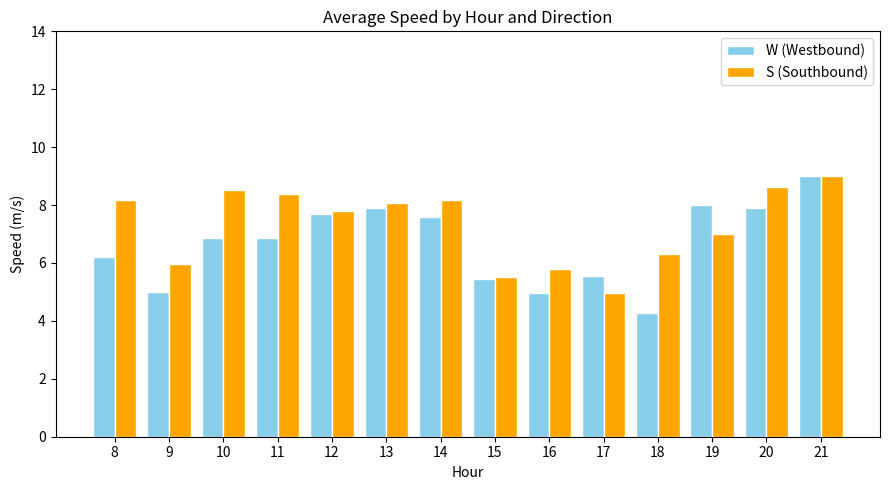

Reading left to right, transcribe all the data shown in this chart.

W (Westbound): 8=6.2	9=5.0	10=6.9	11=6.9	12=7.7	13=7.9	14=7.6	15=5.4	16=5.0	17=5.5	18=4.3	19=8.0	20=7.9	21=9.0
S (Southbound): 8=8.2	9=6.0	10=8.5	11=8.4	12=7.8	13=8.1	14=8.2	15=5.5	16=5.8	17=5.0	18=6.3	19=7.0	20=8.6	21=9.0